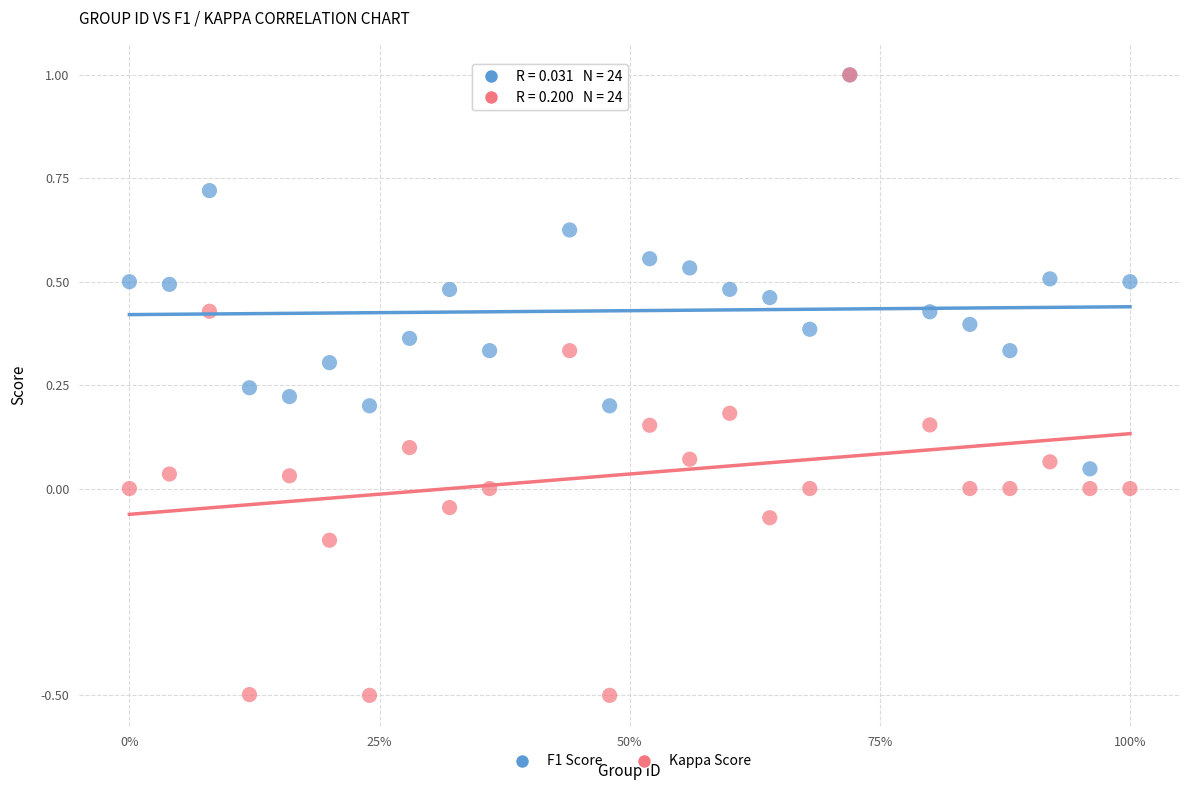

Which series reaches the minimum Y coordinate?

Kappa Score